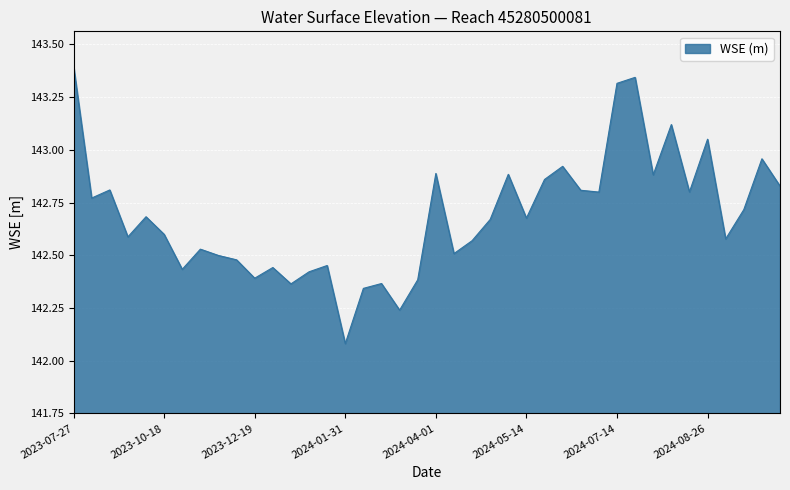

List the labels in order of value, largest first.

2023-07-27, 2024-07-16, 2024-07-14, 2024-08-05, 2024-08-26, 2024-10-06, 2024-06-04, 2024-04-01, 2024-05-13, 2024-08-04, 2024-06-02, 2024-10-07, 2023-09-07, 2024-06-23, 2024-08-25, 2024-06-25, 2023-09-05, 2024-09-16, 2023-10-17, 2024-05-14, 2024-04-23, 2023-10-18, 2023-09-28, 2024-09-15, 2024-04-22, 2023-11-08, 2024-04-02, 2023-11-28, 2023-11-29, 2024-01-29, 2023-12-20, 2023-11-07, 2024-01-10, 2023-12-19, 2024-03-12, 2024-02-21, 2024-01-08, 2024-02-19, 2024-03-11, 2024-01-31